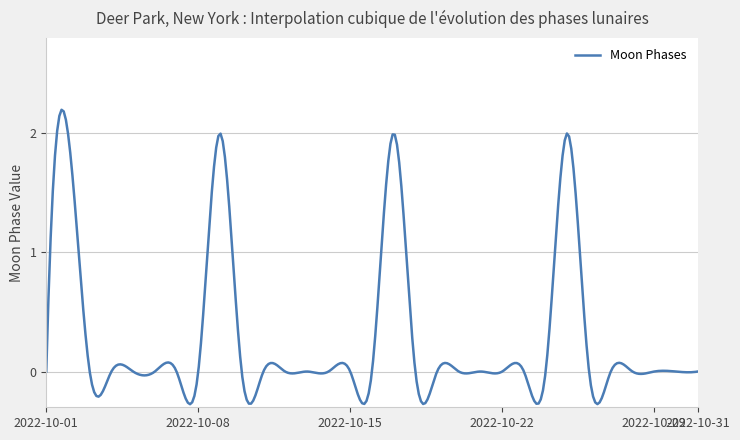

What is the maximum value shown in the chart?

2.2